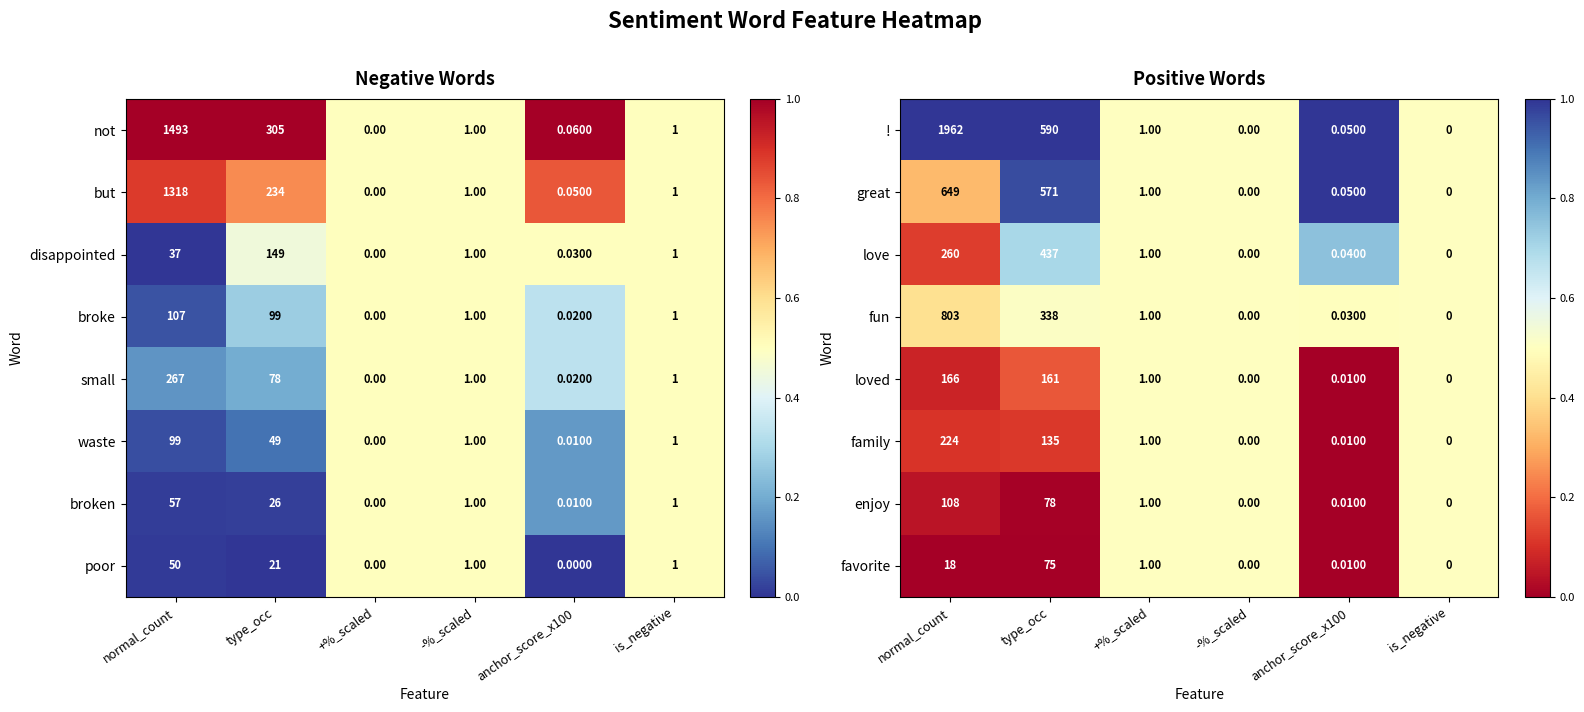

Is the value of favorite at anchor_score_x100 greater than the value of great at anchor_score_x100?

No